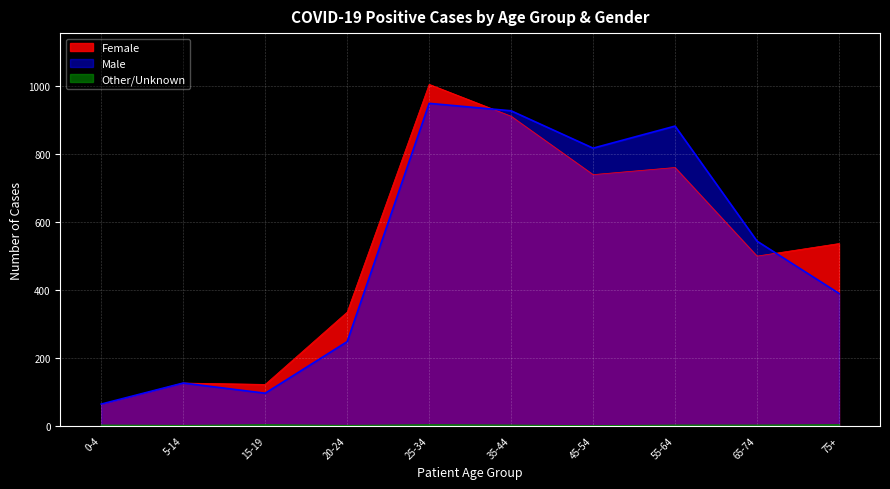

How many intersections are there between Male and Female?

2